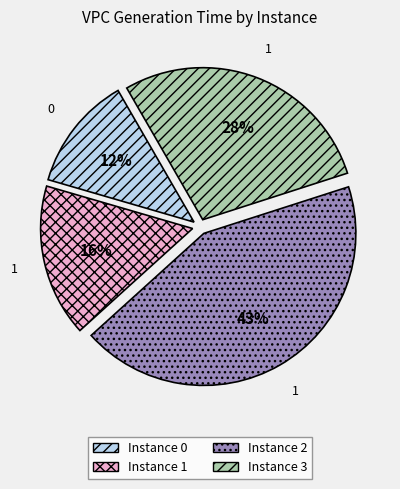

Count the number of slices in the pie.

4